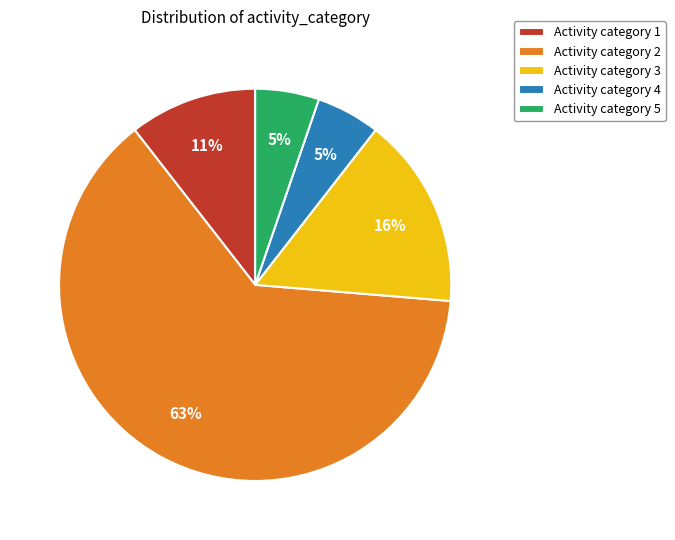

What is the majority slice?

Activity category 2